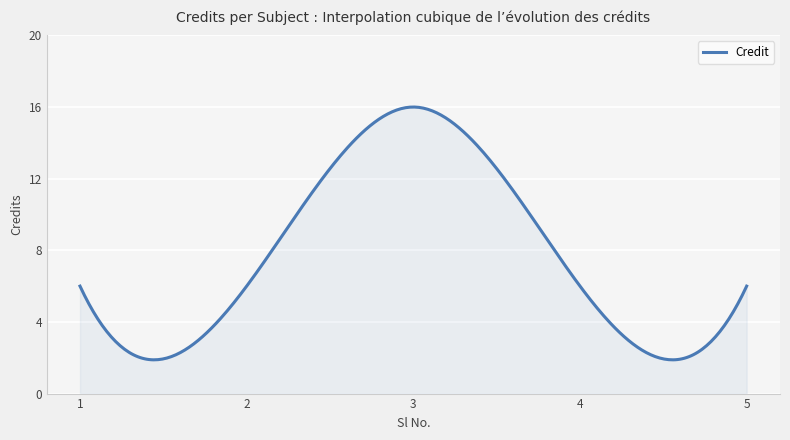

What is the difference between the maximum and minimum values?

14.1